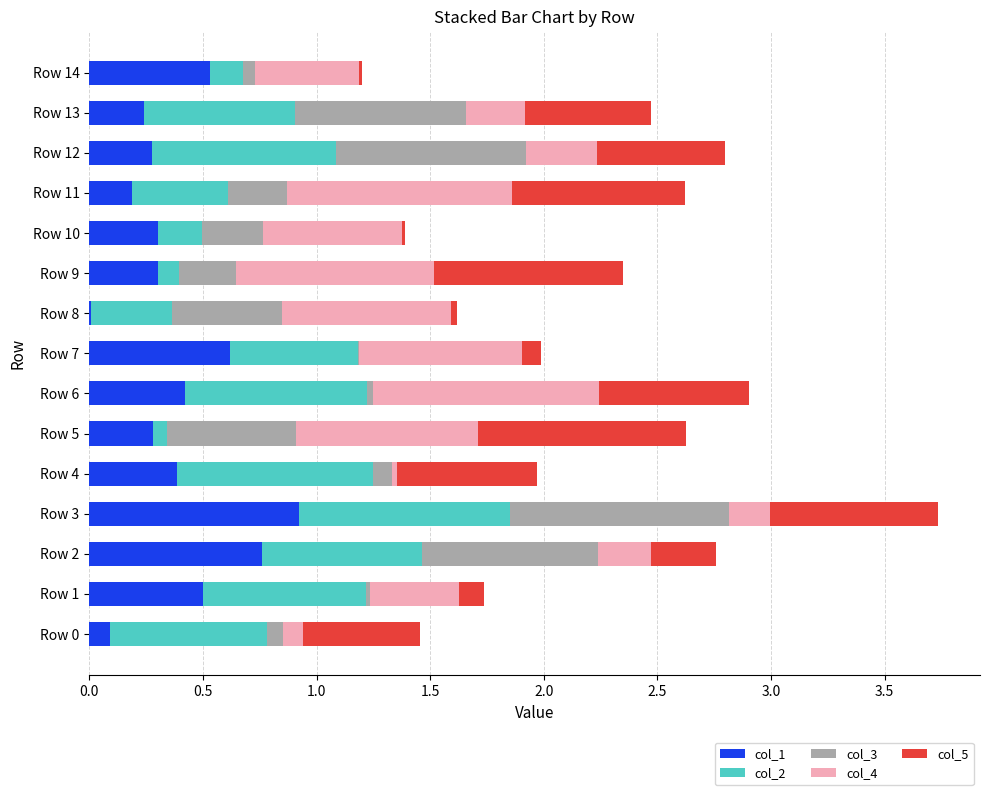

The value of col_1 at Row 6 is 0.4. True or false?

True